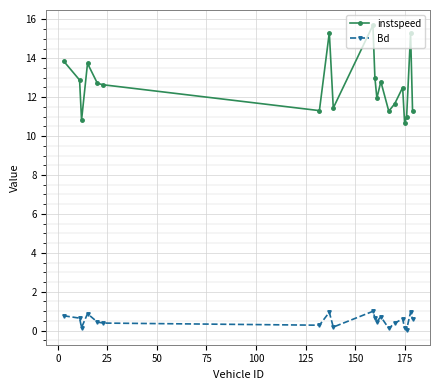

What is the difference between the maximum and minimum values in the Bd series?

0.9